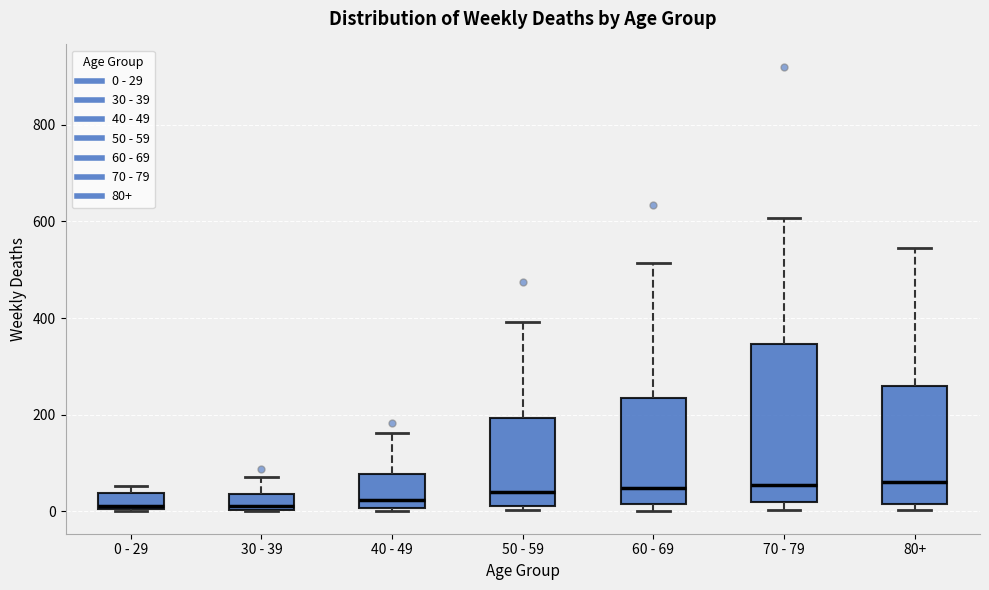

Reading left to right, read every box against the y-axis: the position of its median line, the range the box covers, and the ends of its whiskers. The values are not printed on the chart, so give them approximately, as read against the axis.

0 - 29: median 20, box 0 to 40, whiskers 0 to 60
30 - 39: median 20, box 0 to 40, whiskers 0 to 80
40 - 49: median 20, box 0 to 80, whiskers 0 (just below the box's lower edge) to 160
50 - 59: median 40, box 20 to 200, whiskers 0 to 400
60 - 69: median 40, box 20 to 240, whiskers 0 to 520
70 - 79: median 60, box 20 to 340, whiskers 0 to 600
80+: median 60, box 20 to 260, whiskers 0 to 540